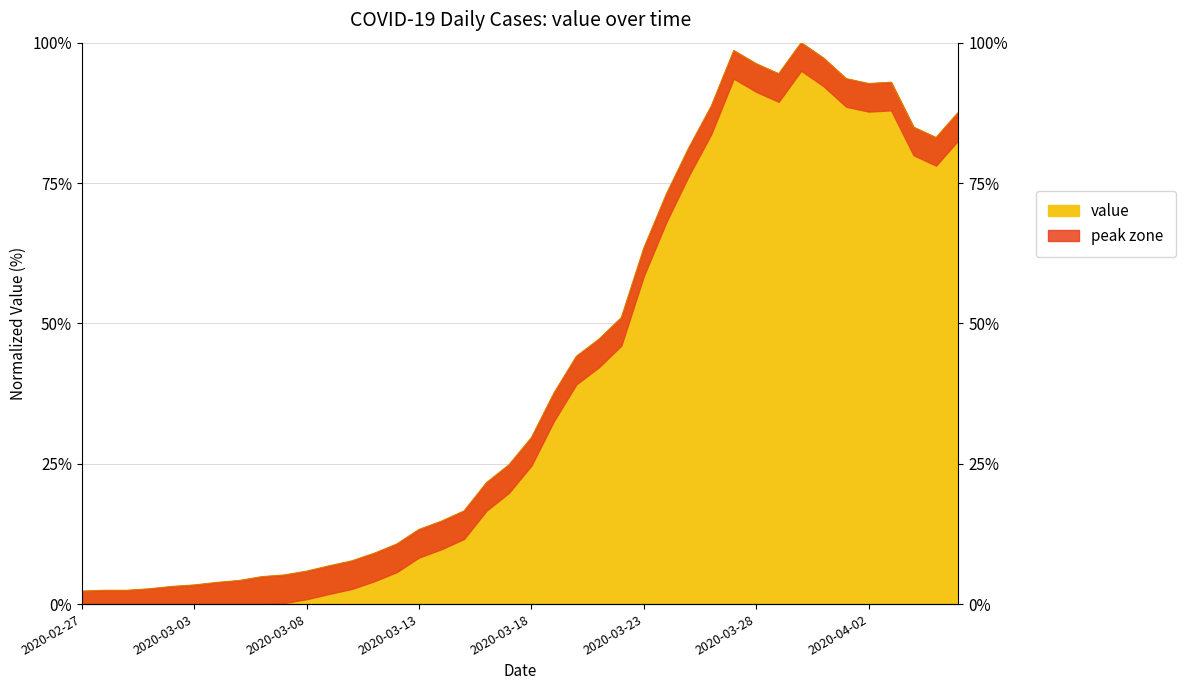

What is the change in value from 2020-03-03 to 2020-03-09?

+3.4